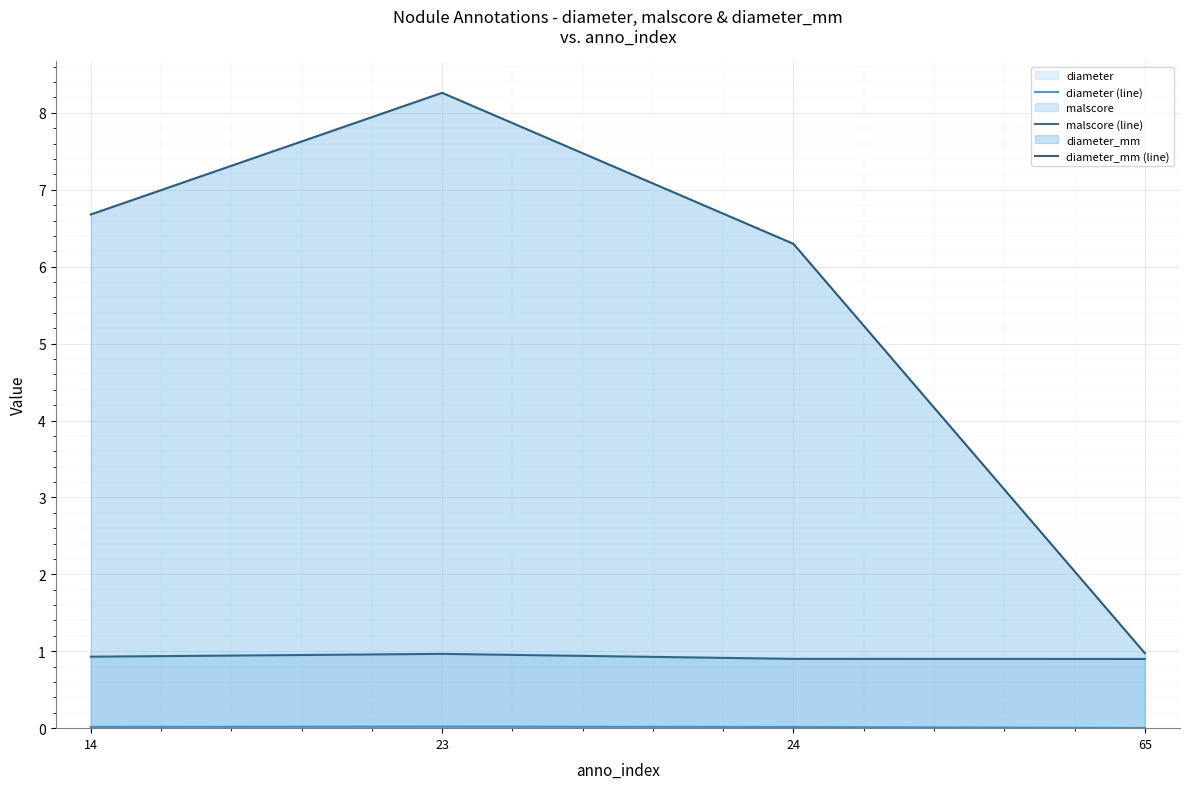

What is the value of the diameter_mm (line) point at the 2nd from the left?

8.3